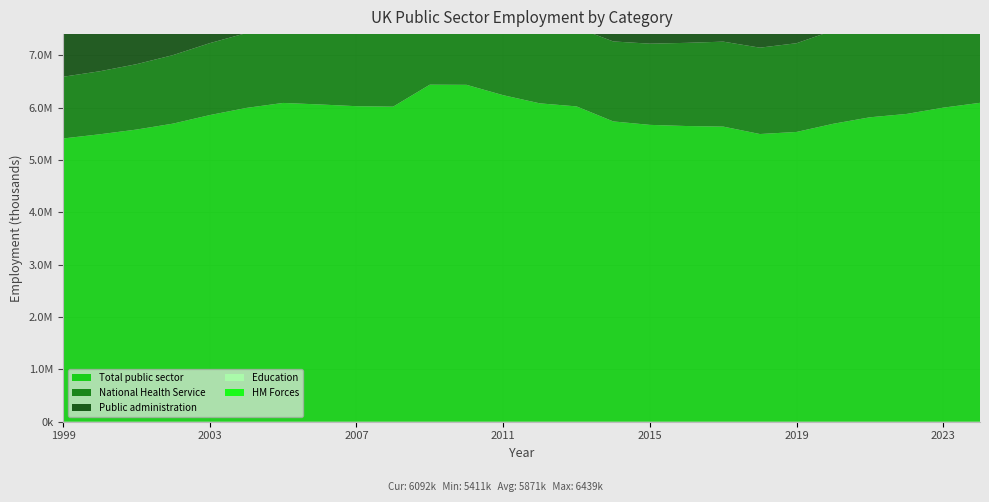

Reading left to right, extract all data points from this chart.

Total public sector: 5411	5491	5581	5695	5858	5995	6090	6061	6028	6019	6439	6436	6238	6082	6024	5737	5671	5649	5638	5496	5536	5692	5816	5880	6000	6092
National Health Service: 1179	1204	1249	1309	1374	1430	1480	1477	1443	1463	1530	1559	1531	1504	1505	1528	1551	1589	1623	1650	1695	1783	1847	1884	1963	2028
Public administration: 1172	1178	1185	1212	1257	1270	1287	1283	1269	1226	1208	1200	1120	1078	1072	1059	1020	1003	1012	1028	1053	1071	1119	1143	1175	1216
Education: 1388	1441	1468	1473	1531	1569	1583	1609	1623	1637	1657	1688	1662	1663	1683	1694	1689	1676	1662	1644	1636	1618	1625	1632	1637	1654
HM Forces: 218	217	214	214	223	218	210	204	197	193	197	197	193	186	175	164	159	158	156	154	153	157	160	157	151	147